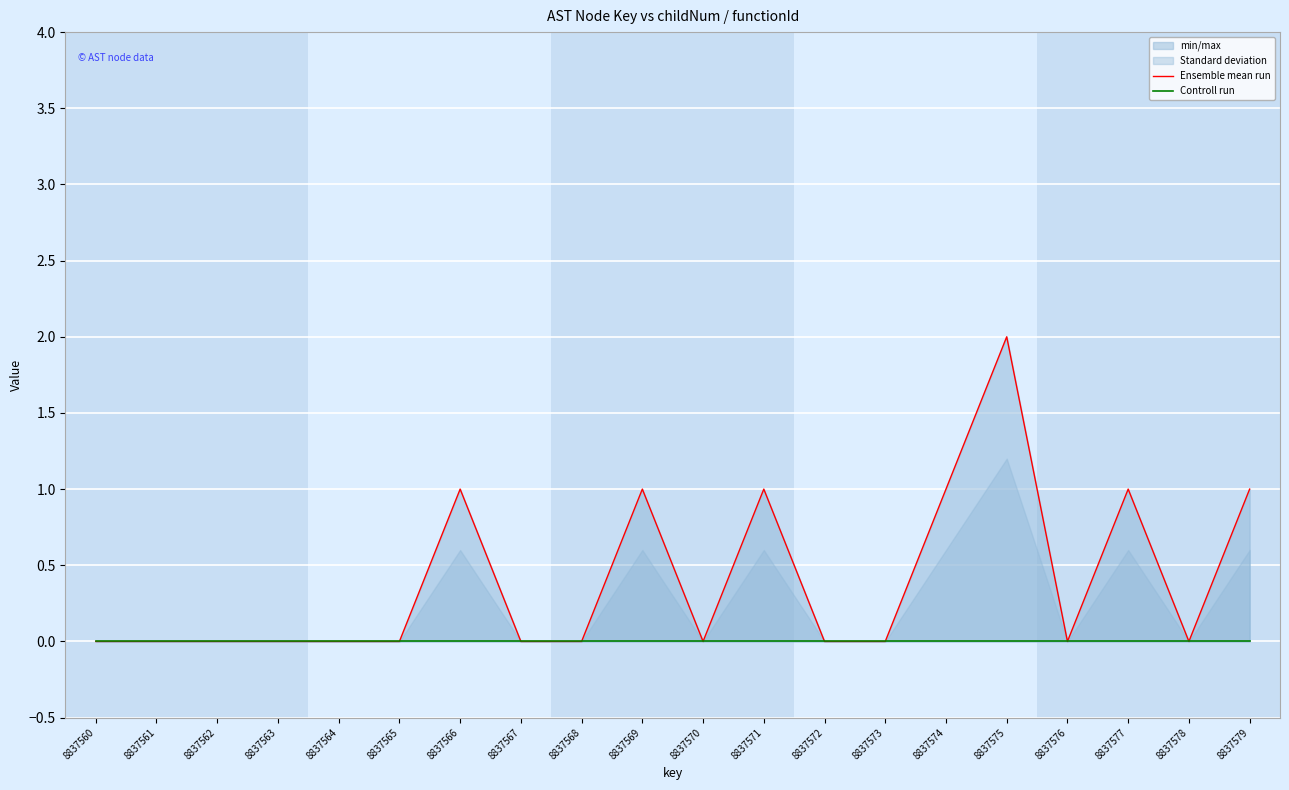

Reading right to left, what are all the values shown in this chart?

Ensemble mean run: 1	0	1	0	2	1	0	0	1	0	1	0	0	1	0	0	0	0	0	0
Controll run: 0	0	0	0	0	0	0	0	0	0	0	0	0	0	0	0	0	0	0	0